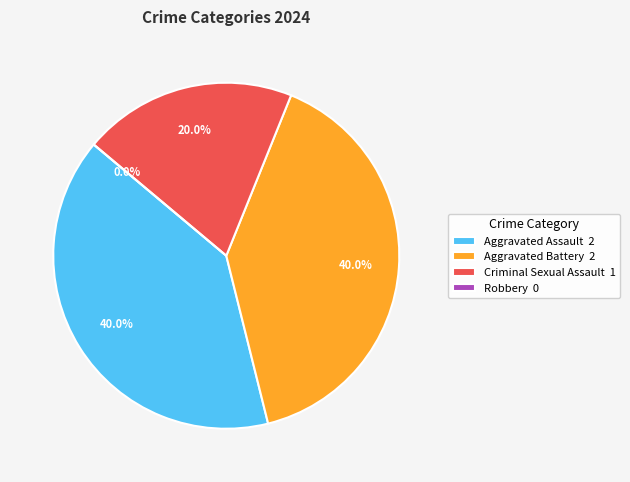

Which slice is the smallest?

Robbery